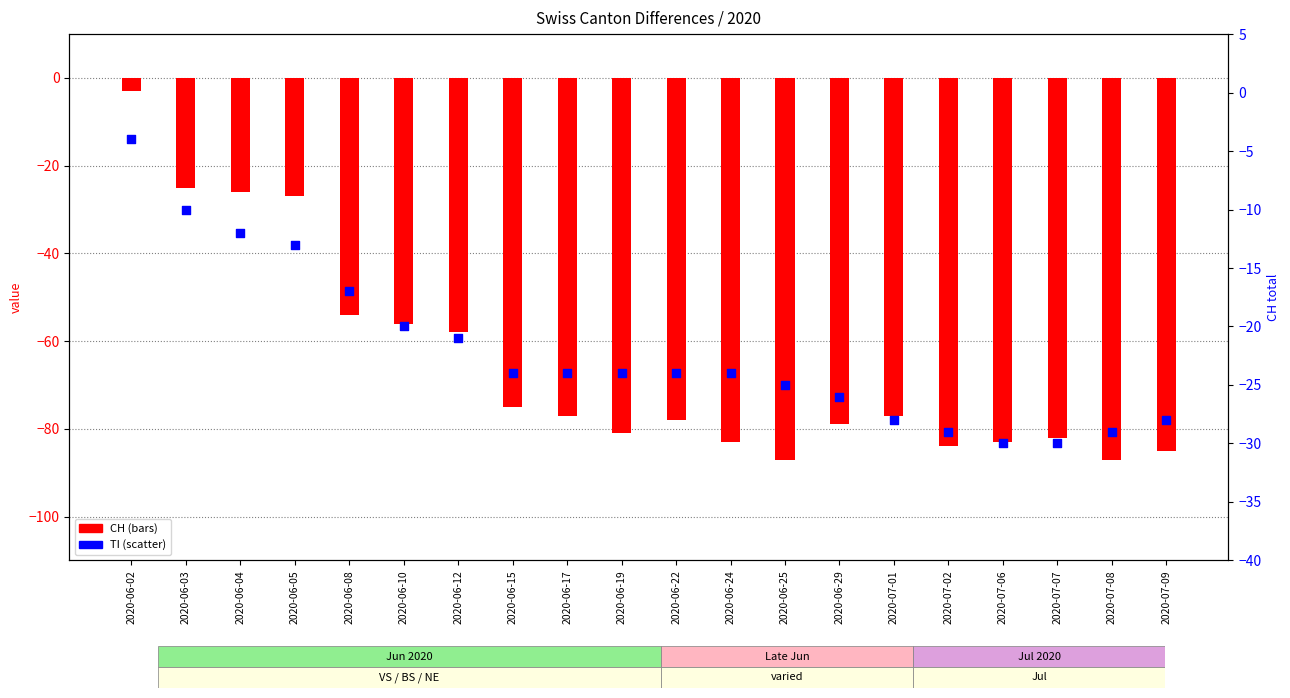

At how many categories does at least one series exceed -46?

20